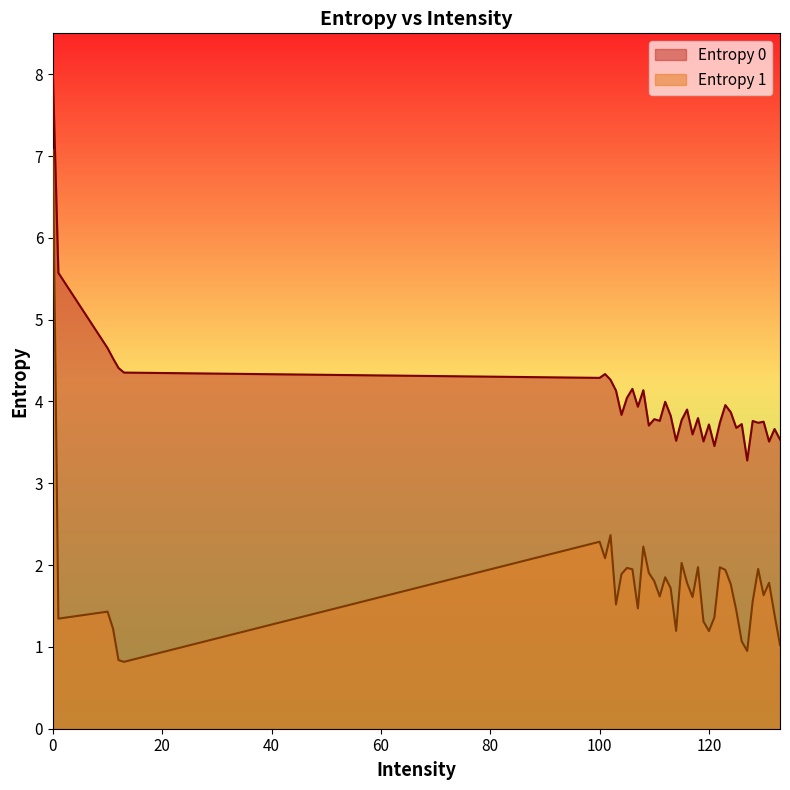

Rank the categories by Entropy 1 value from lowest to highest.

13, 12, 127, 133, 126, 120, 114, 11, 119, 1, 121, 132, 10, 125, 107, 103, 128, 117, 111, 130, 113, 124, 116, 131, 110, 112, 104, 109, 123, 106, 129, 105, 122, 118, 115, 101, 108, 100, 102, 0